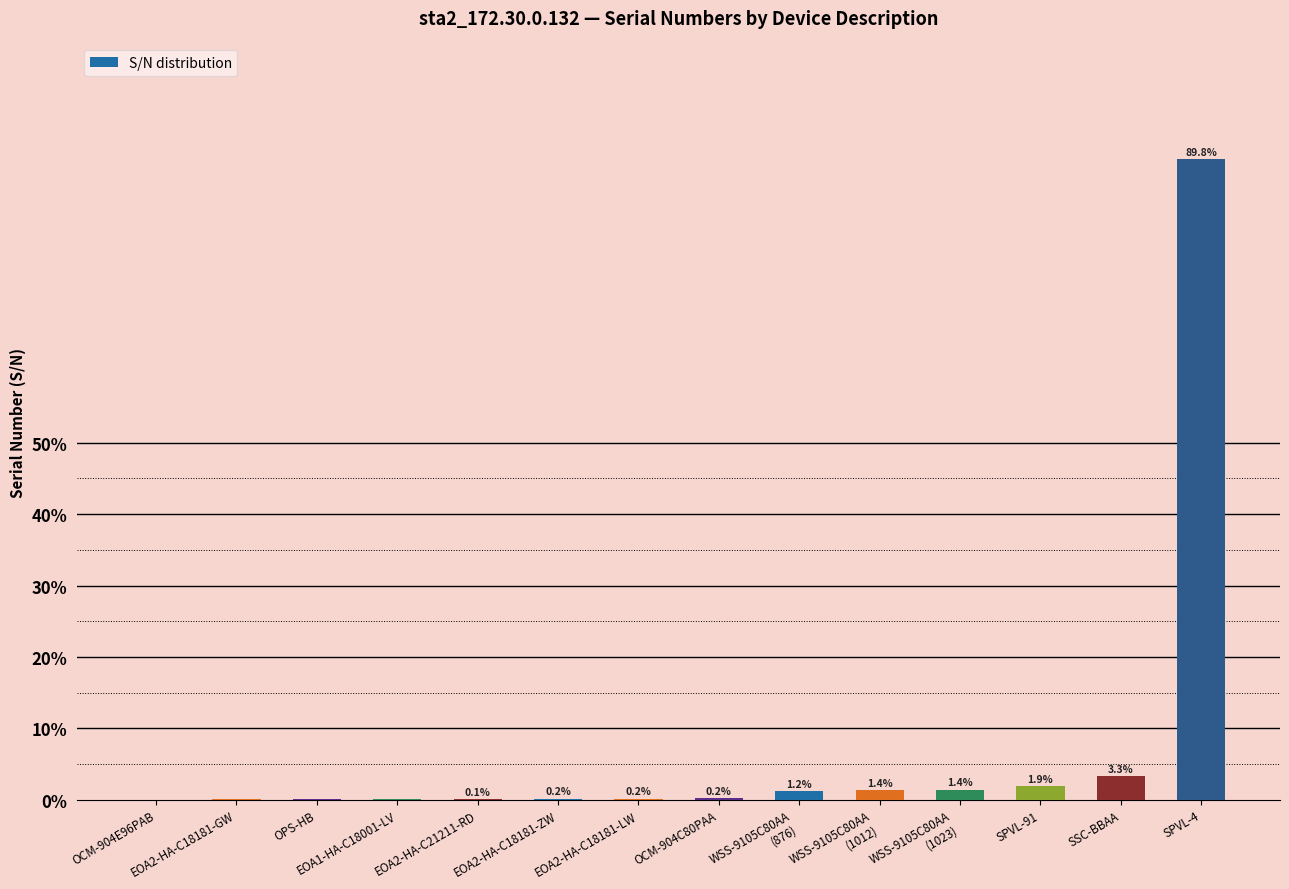

Where is the data nearest to the value 44?

SSC-BBAA